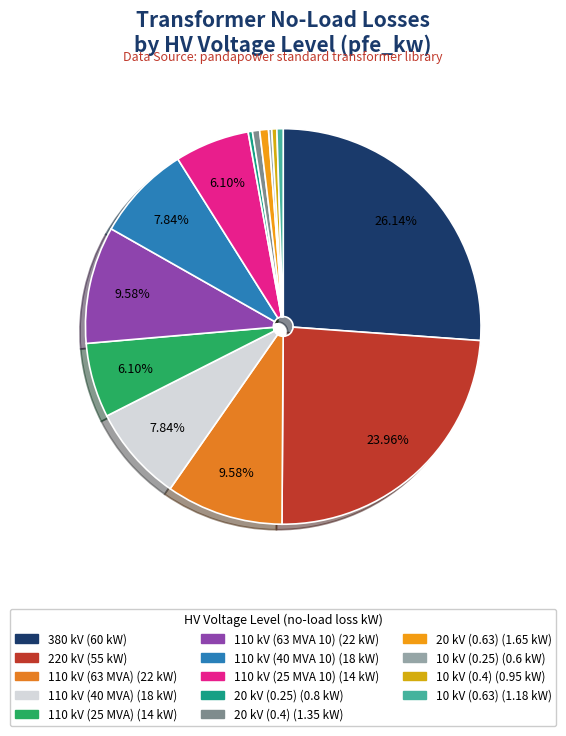

To the nearest percent, what is the difference between the 110 kV (40 MVA 10) and 10 kV (0.4) slice percentages?

7%